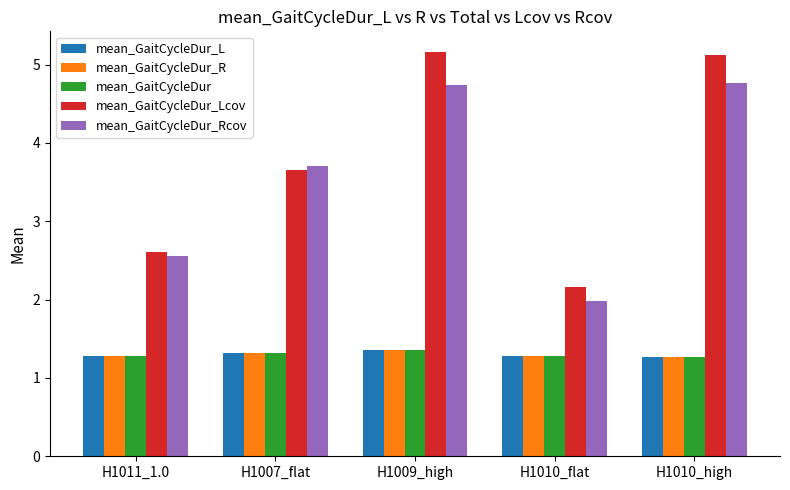

What is the smallest value displayed?

1.3